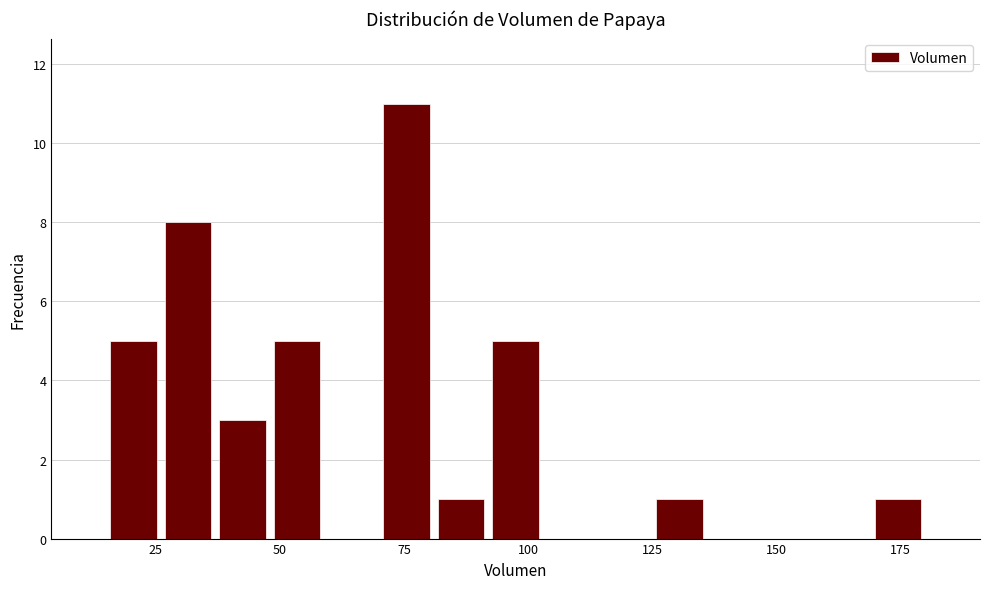

Around what value on the x-axis is the tallest bar? Give the approximate position of its centre, as read against the axis.

75